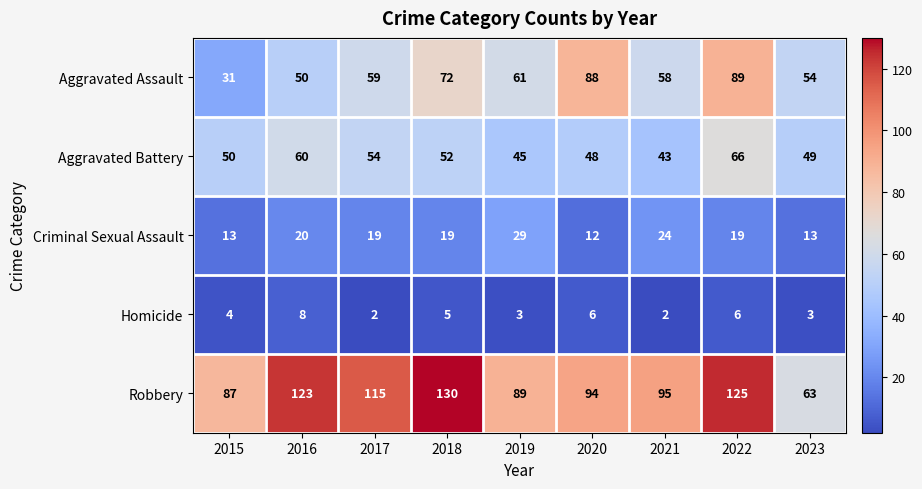

At 2019, list the series in order from smallest to largest.

Homicide, Criminal Sexual Assault, Aggravated Battery, Aggravated Assault, Robbery